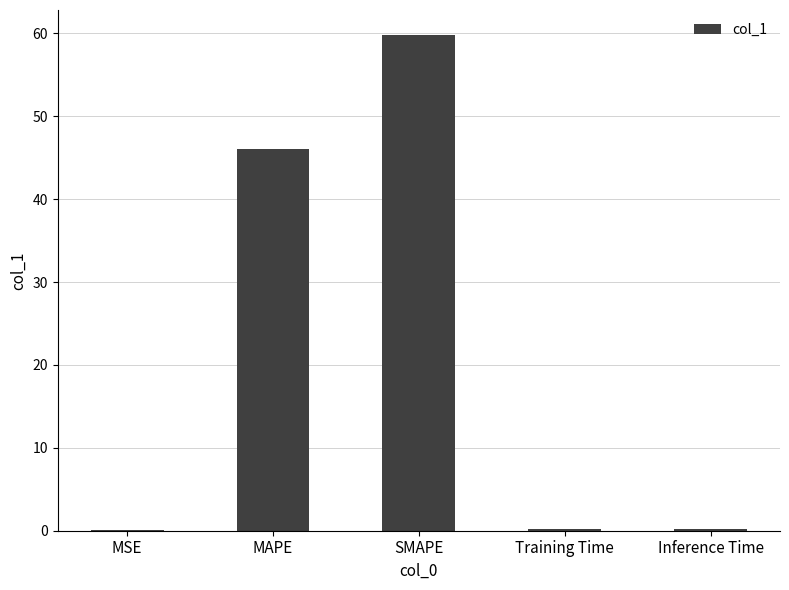

What is the greatest value displayed?

59.8